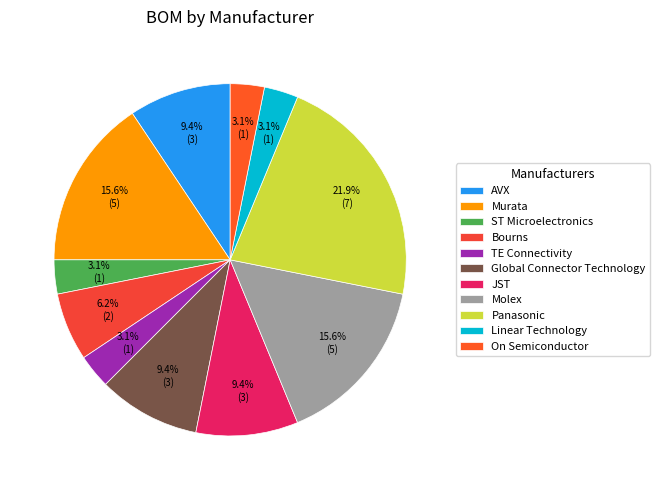

To the nearest percent, what is the combined percentage of ST Microelectronics and Molex?

19%